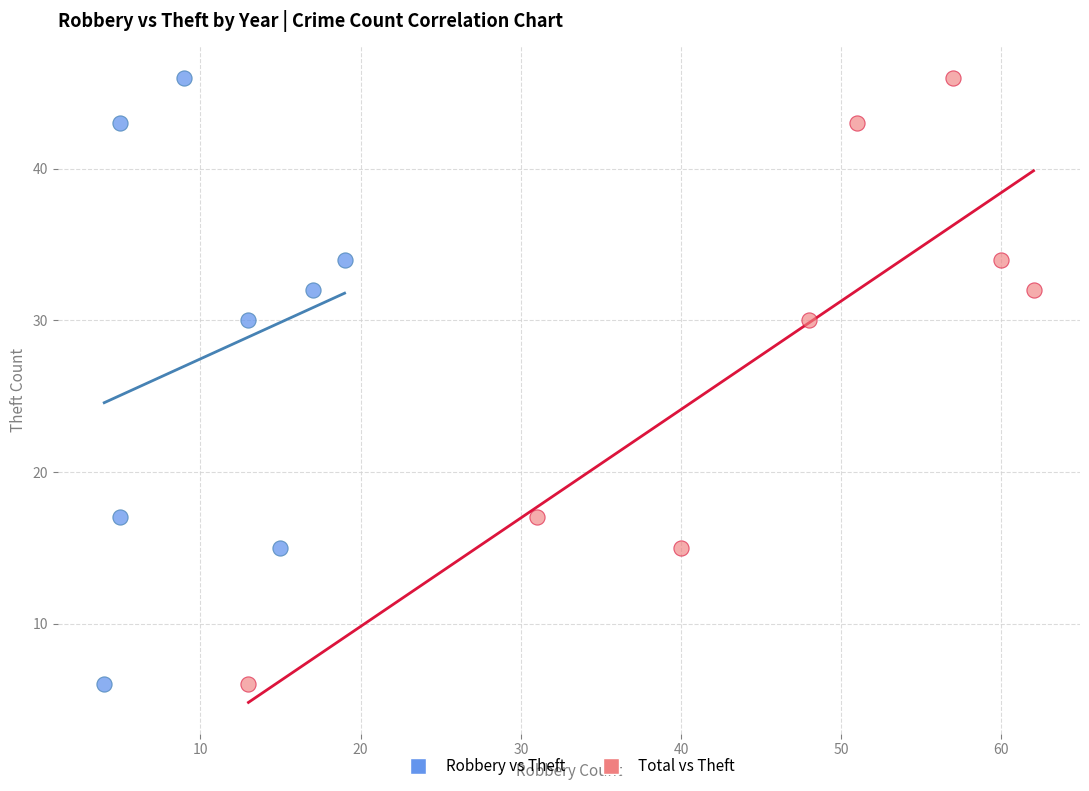

What are all the series names shown in the legend?

Robbery vs Theft, Total vs Theft